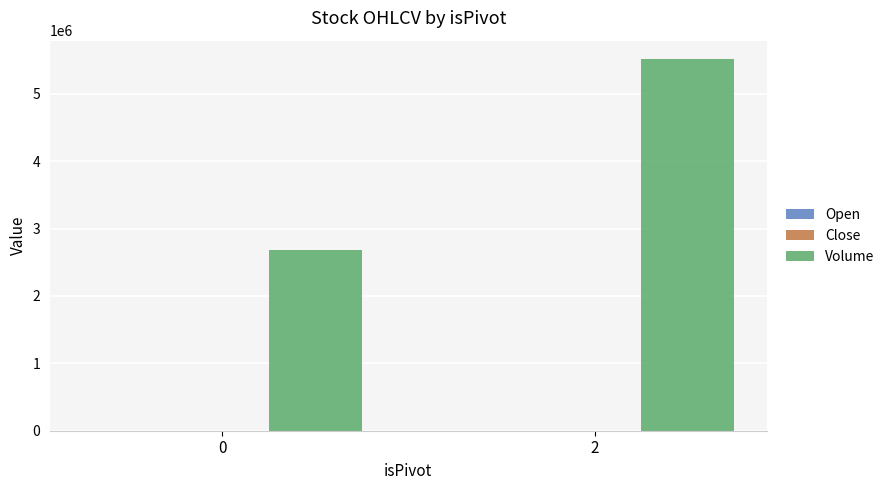

Does the chart contain stacked bars?

No